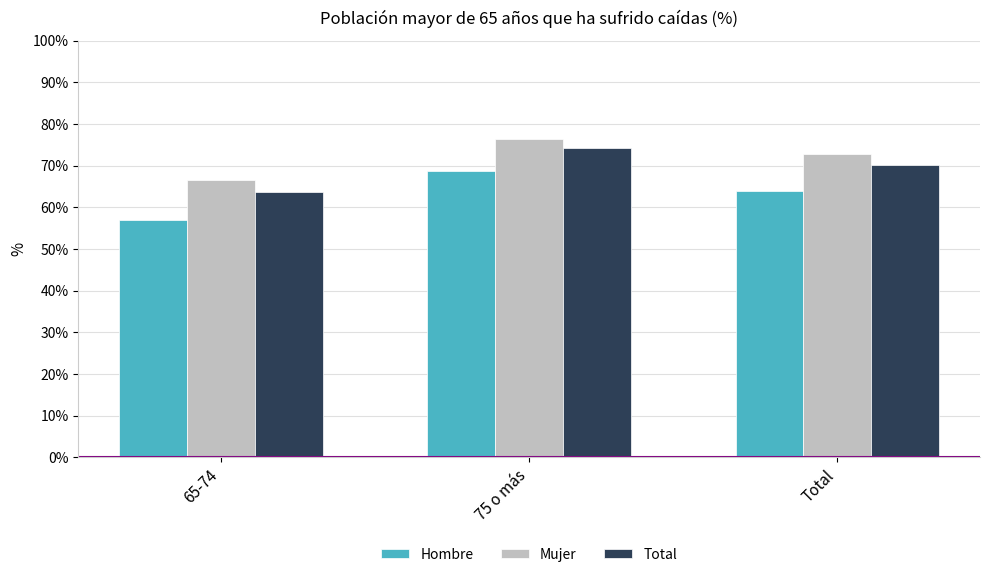

What is the average value of the Total series?

0.7